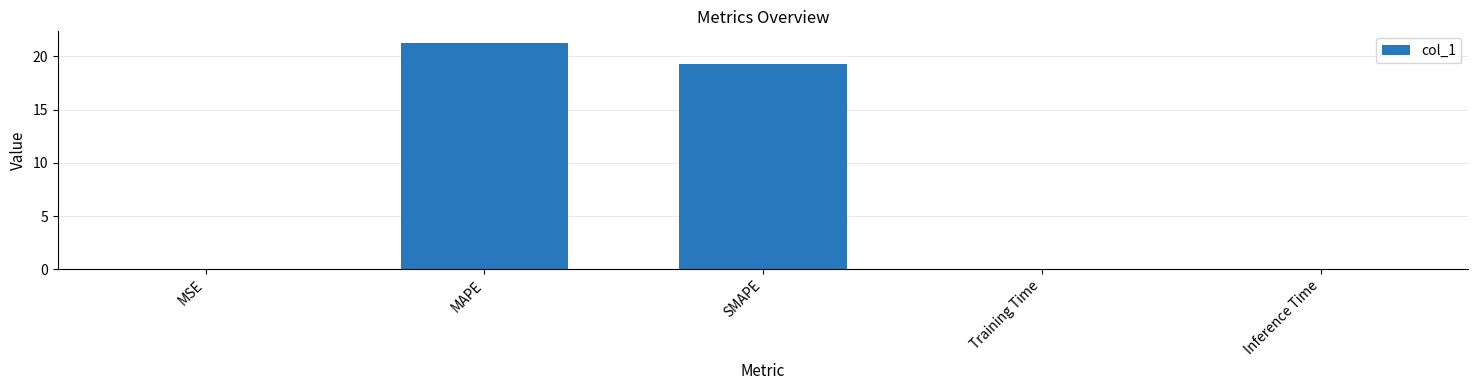

Which category has the highest value across all series?

MAPE